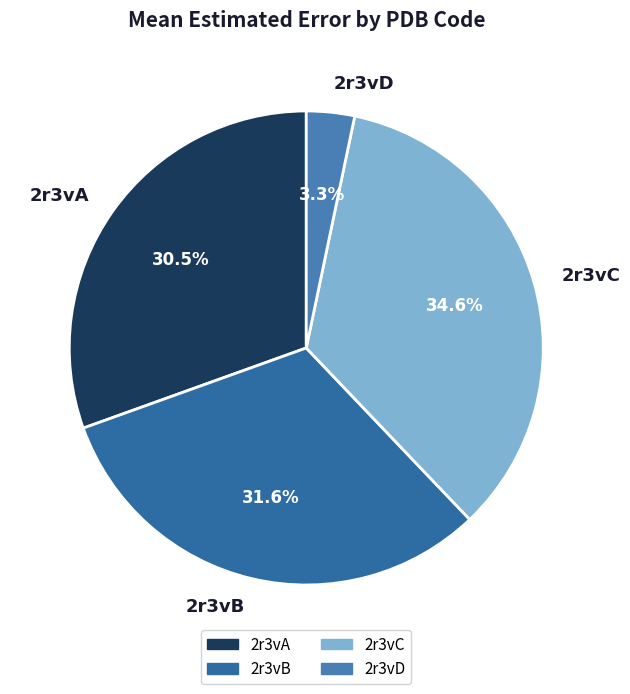

How many segments does this pie chart have?

4